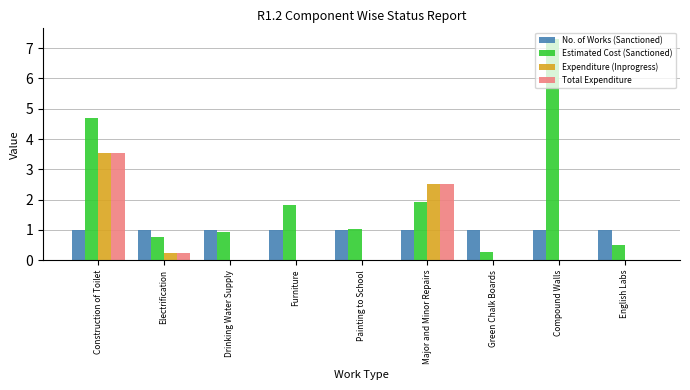

At which category is the sum across all series the highest?

Construction of Toilet